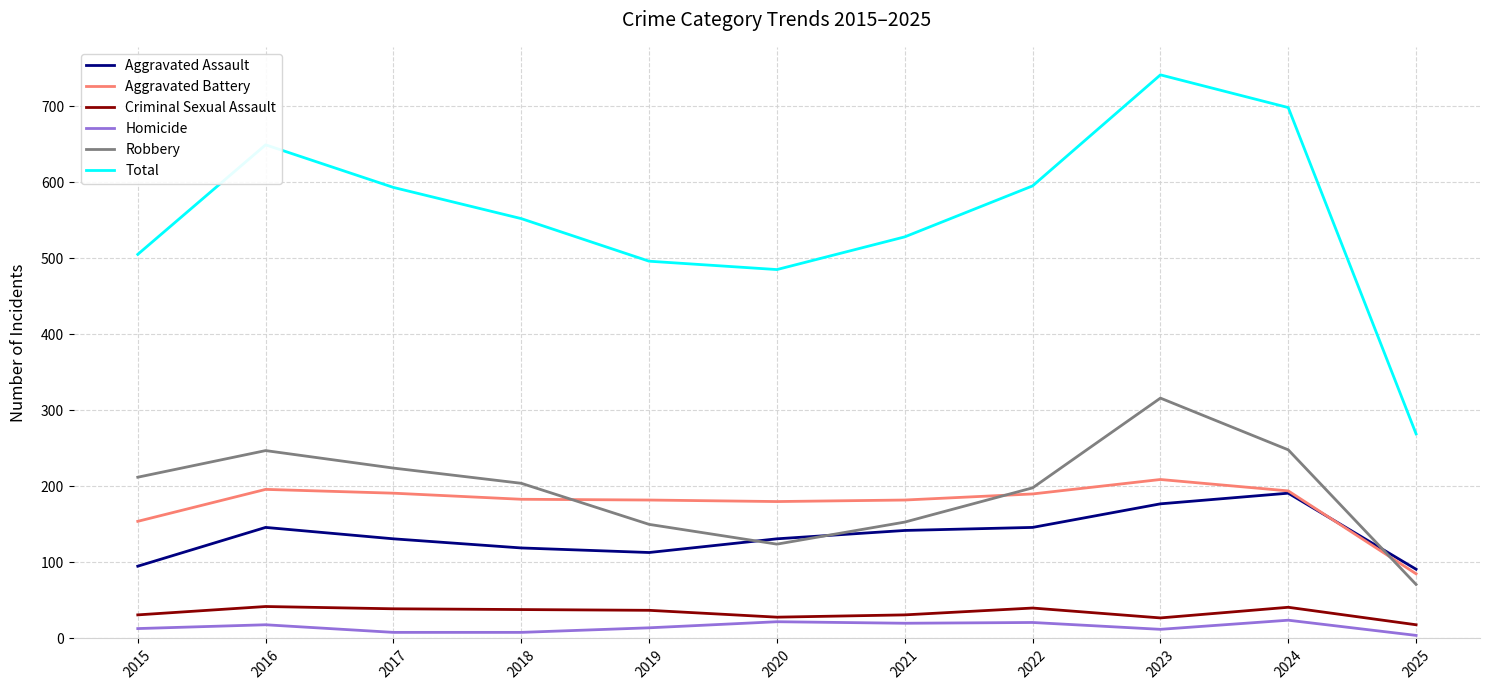

In Aggravated Assault, how many points are higher than both neighbors (excluding endpoints)?

2